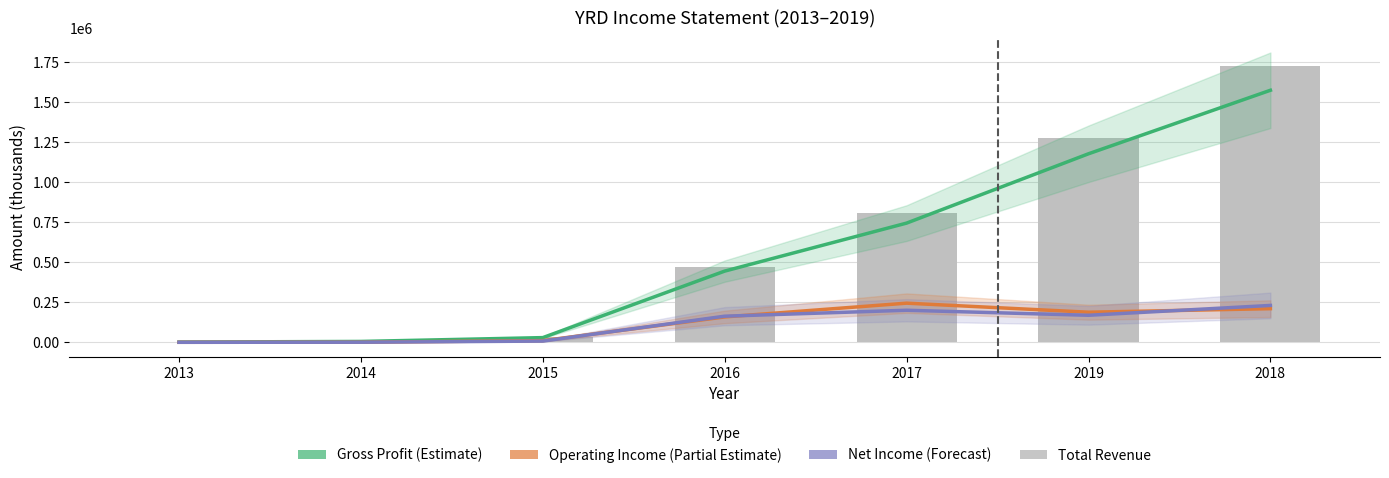

True or false: Gross Profit (Estimate) has a value of 2502101 at 2018.

False